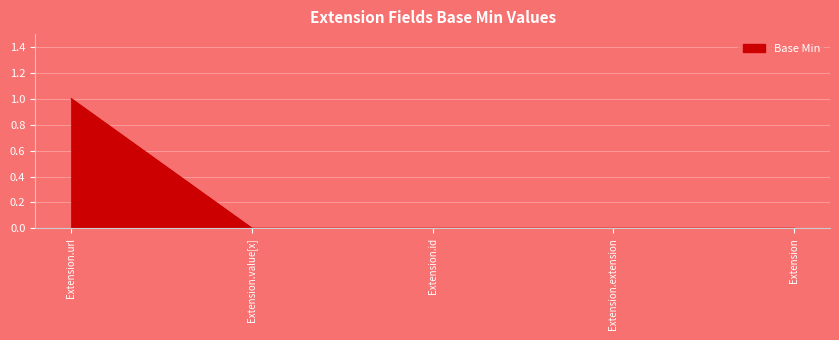

What is the sum of the values at Extension.value[x] and Extension.url?

1